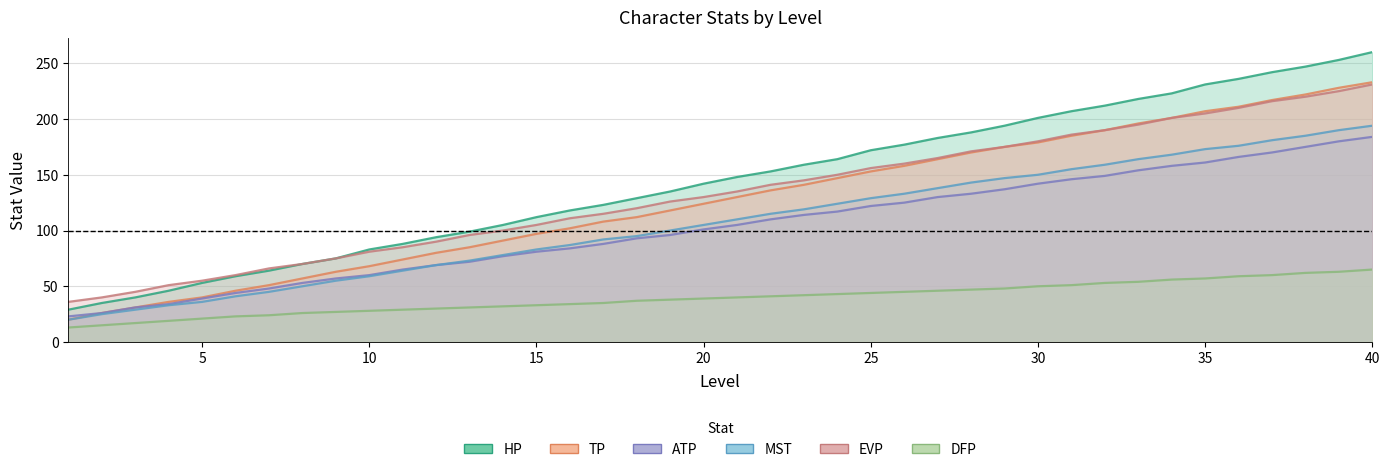

What is the difference between the ATP values at 6 and 11?

21